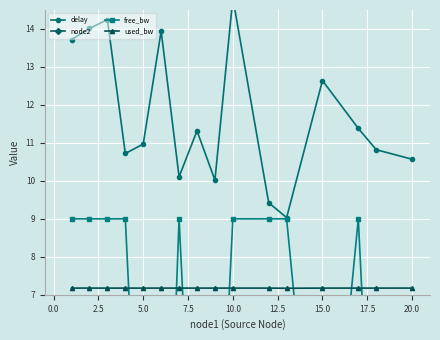

What is the highest value of the used_bw series?

7.2